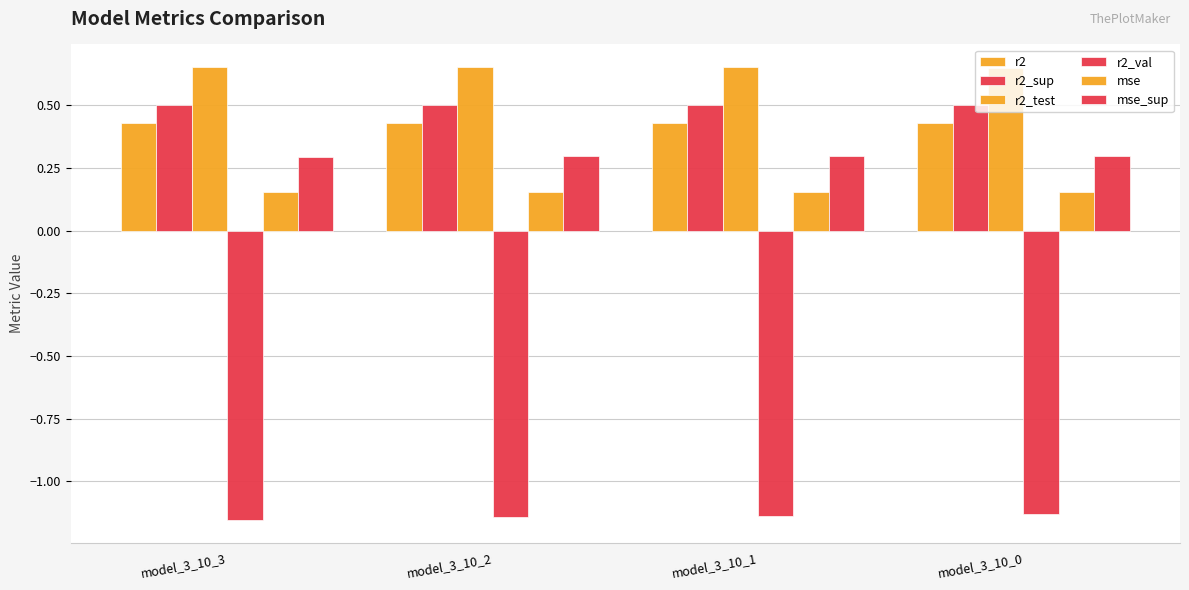

What is the sum of the mse_sup values at model_3_10_0 and model_3_10_2?

0.6